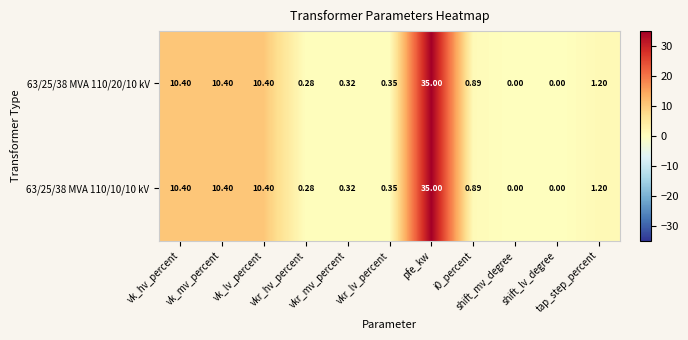

How many series are shown in this chart?

2